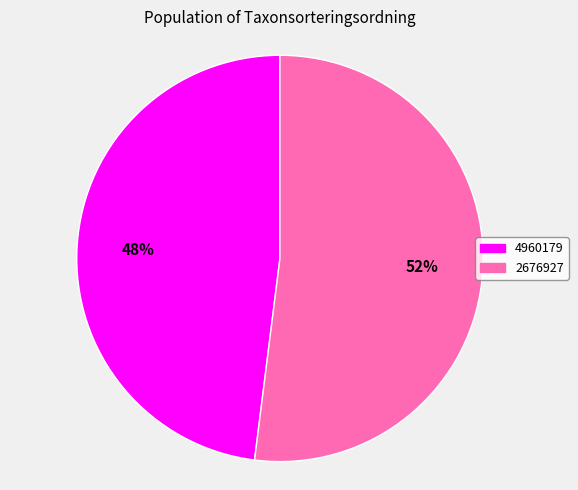

Between 2676927 and 4960179, which is larger?

2676927